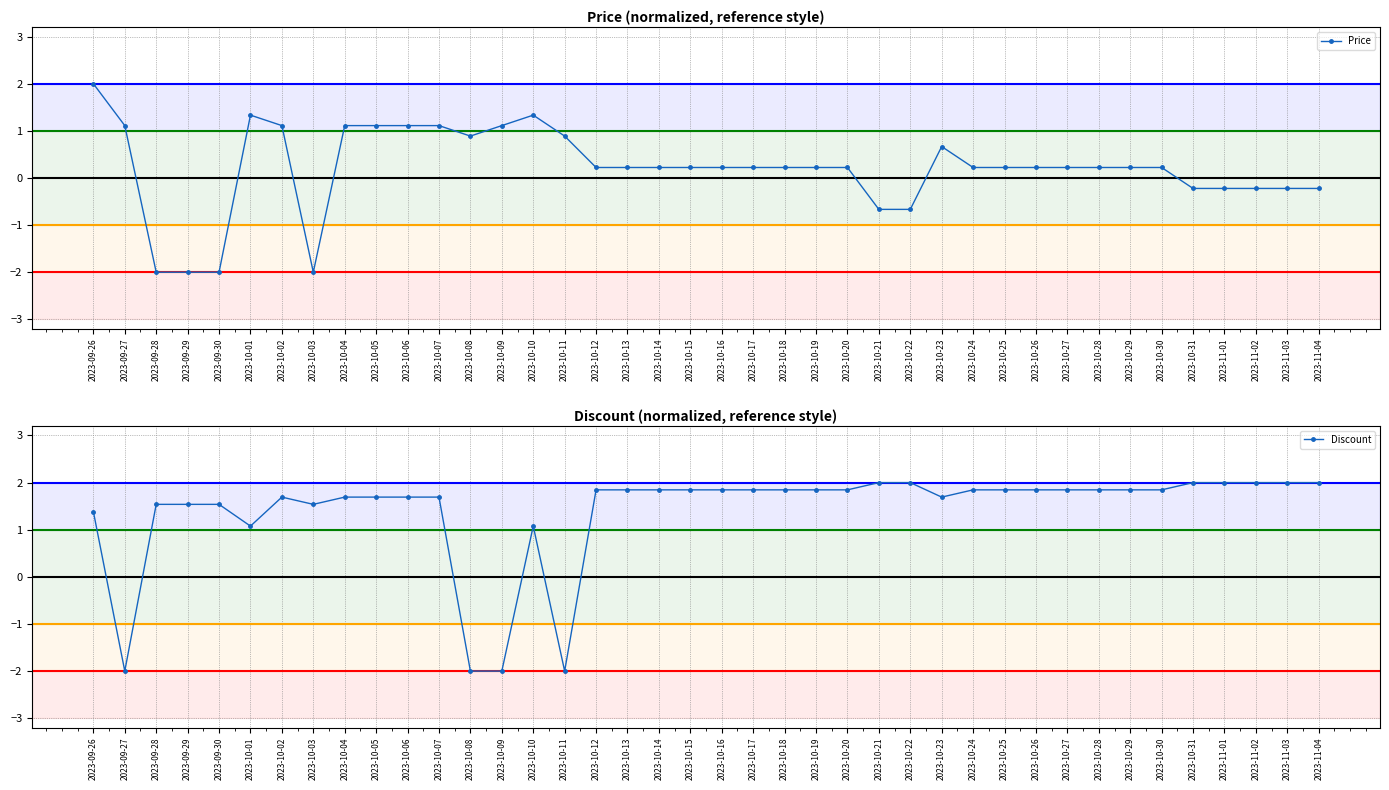

Is it true that Discount equals 0.4 at 2023-10-31?

False